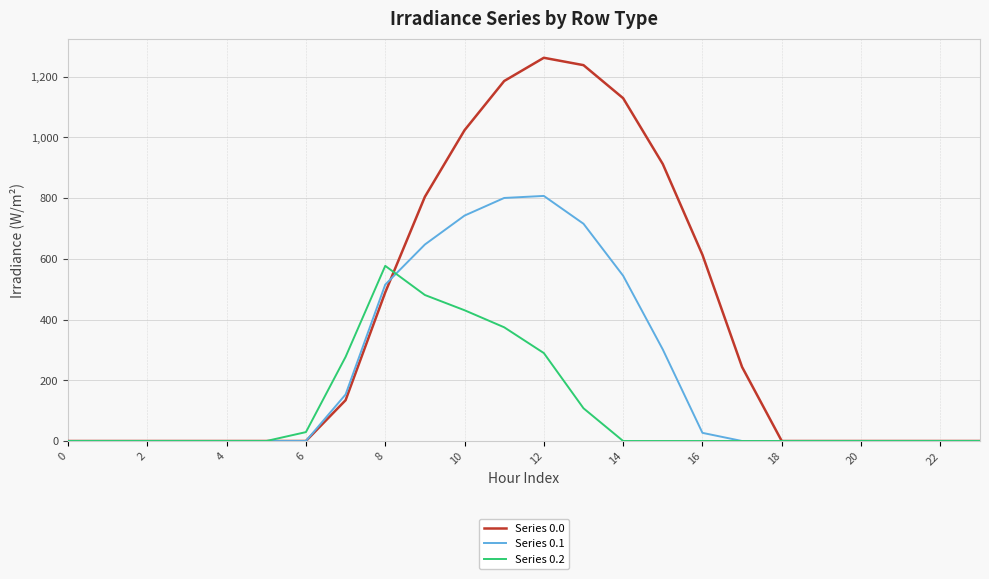

What is the highest value of the Series 0.2 series?

576.6